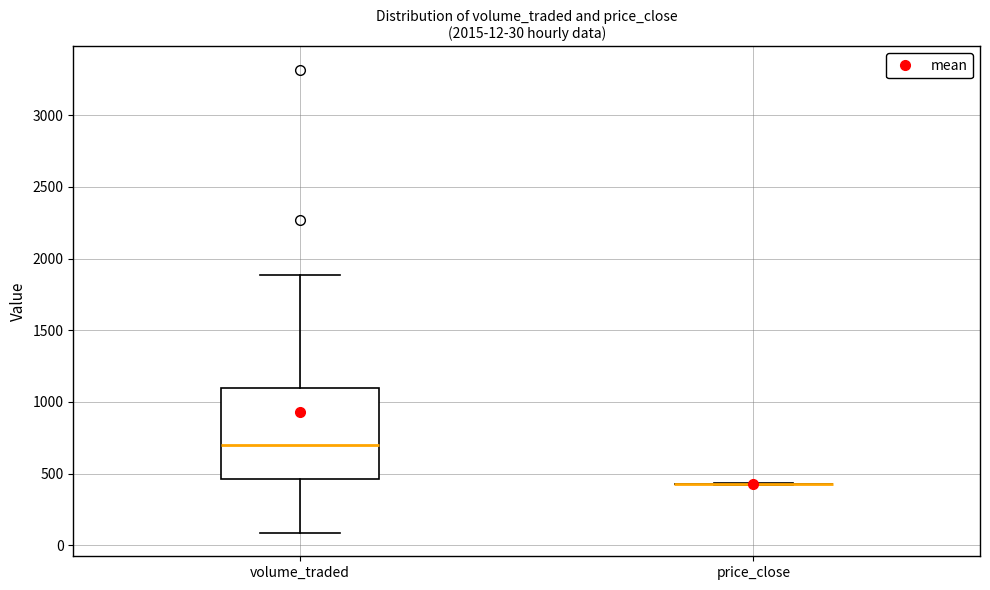

Comparing the boxes themselves (not the whiskers), which one is the tallest?

volume_traded